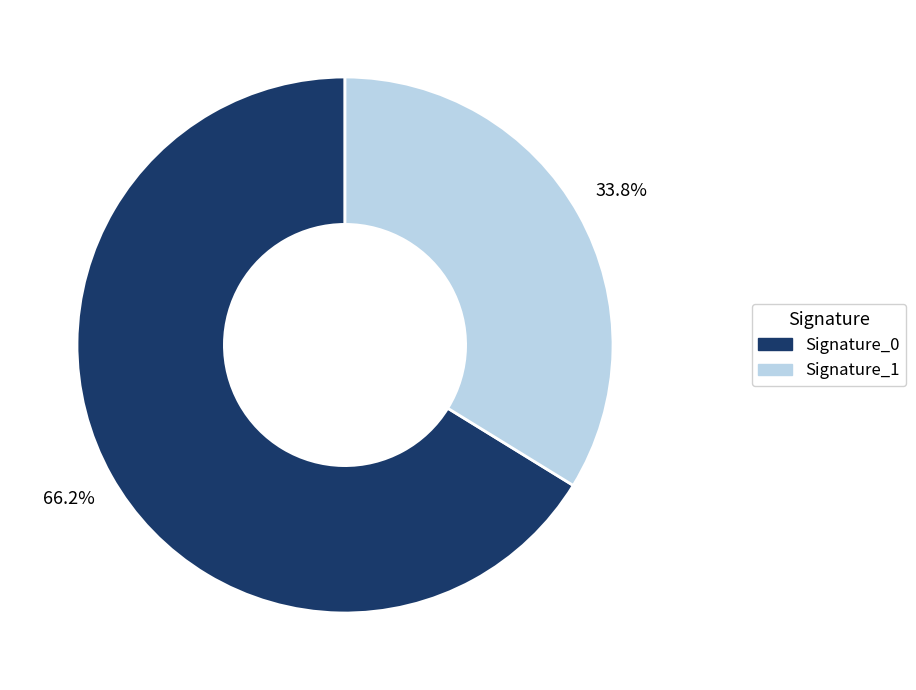

Which category has the biggest portion of the pie?

Signature_0